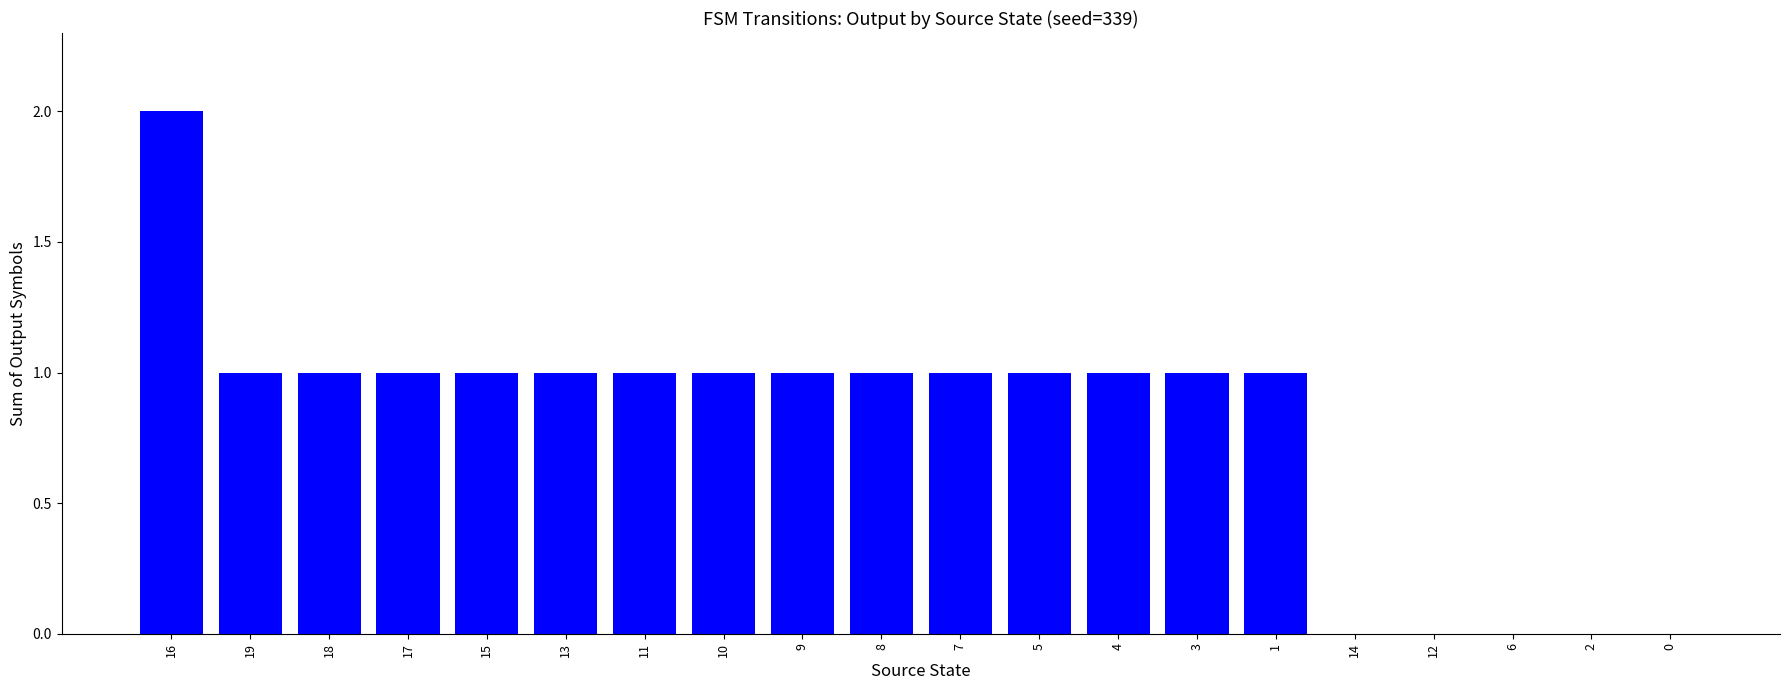

What is the greatest value displayed?

2